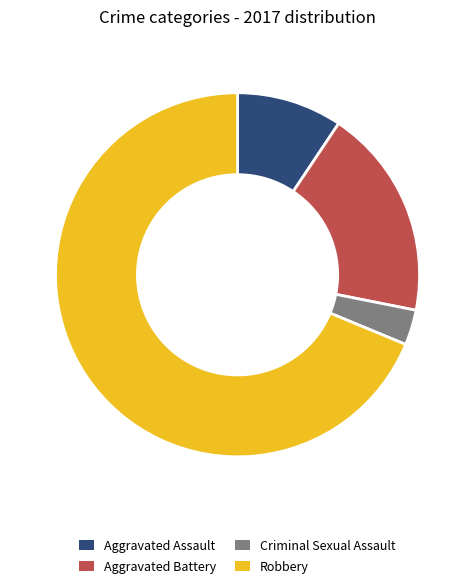

Do Aggravated Battery and Robbery together represent more than half of the pie?

Yes